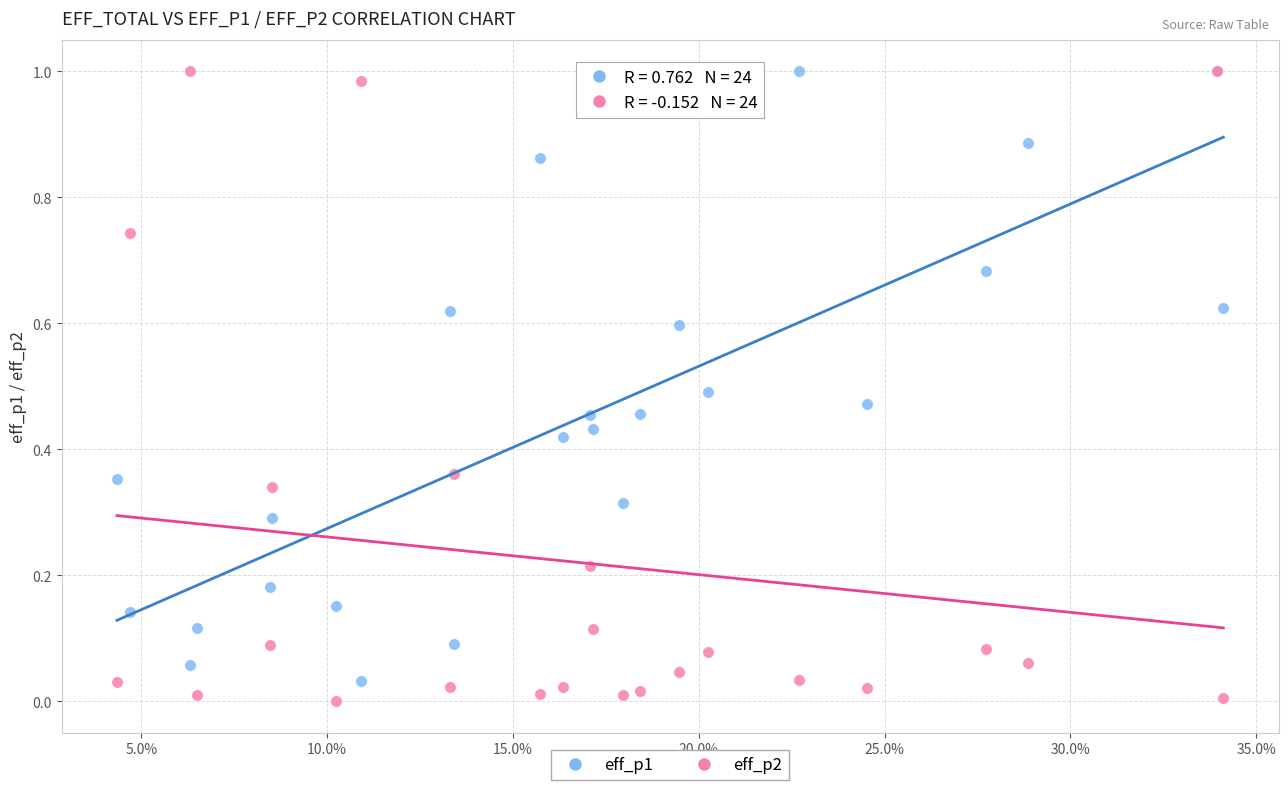

What are all the series names shown in the legend?

eff_p1, eff_p2